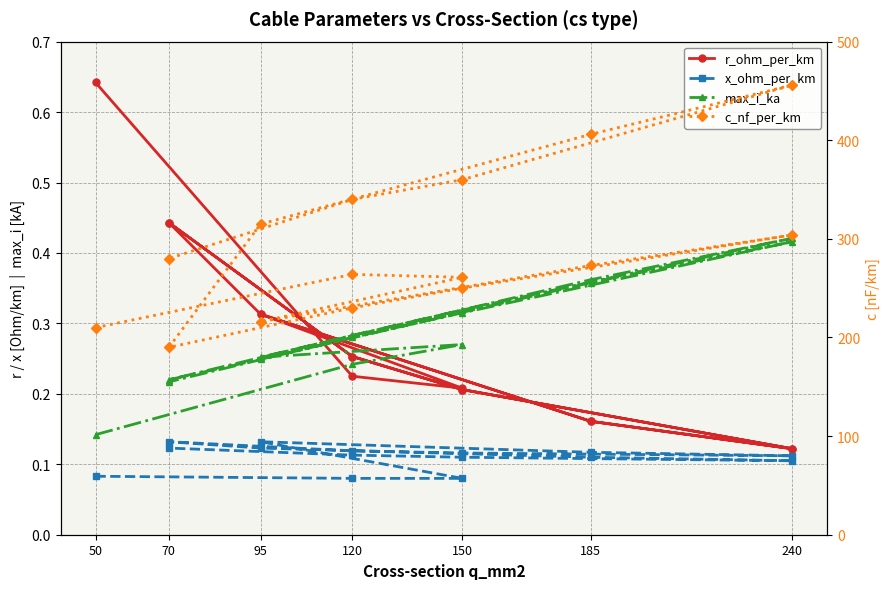

What is the label of the 15th point from the left?

70